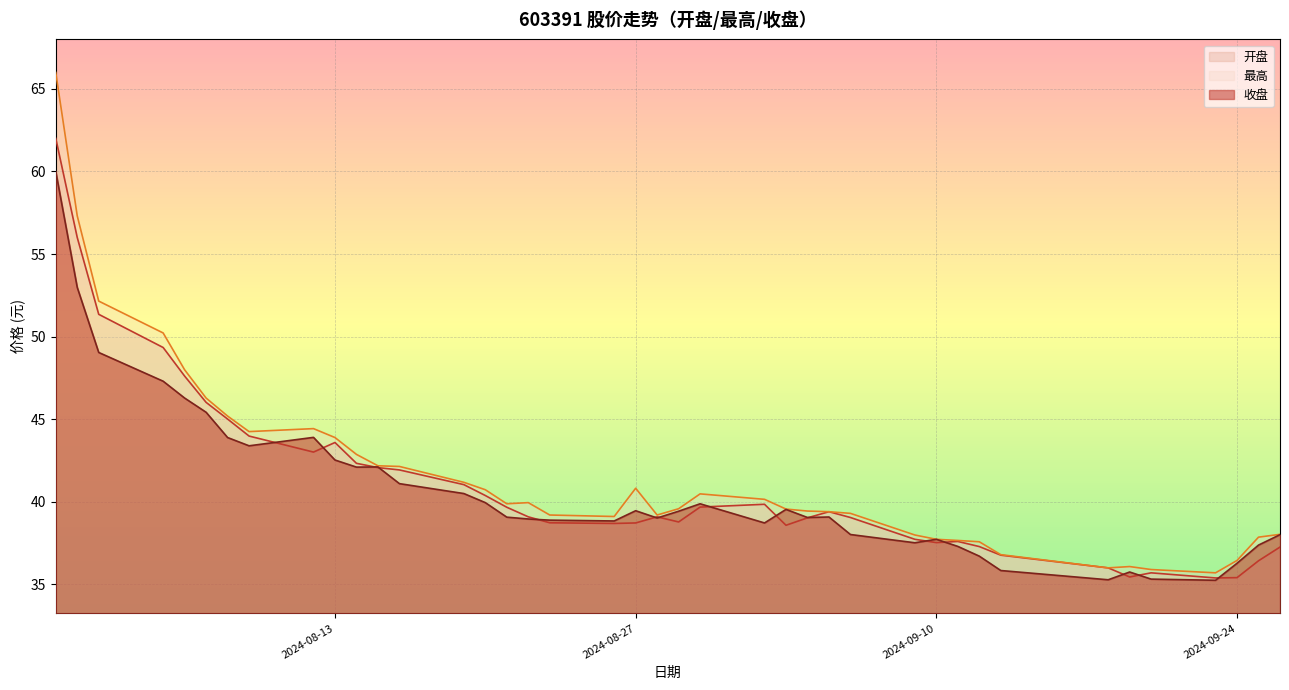

What is the difference between the second highest and minimum values in the 收盘 series?

17.7